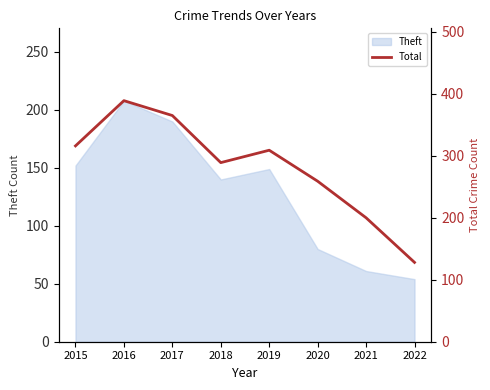

How many data points are less than 309?

4